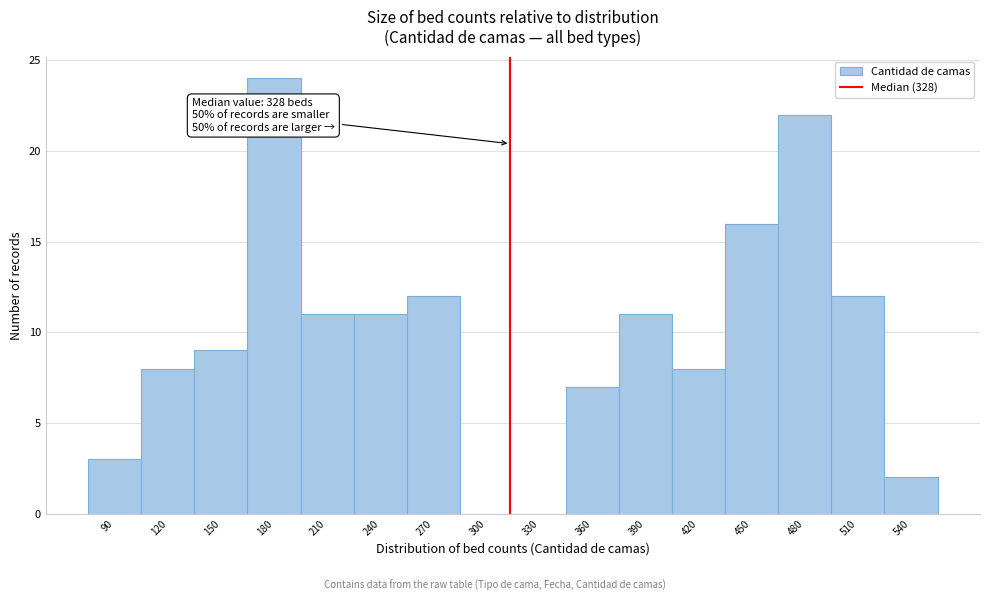

Reading right to left, transcribe all the data shown in this chart.

540=2	510=12	480=22	450=16	420=8	390=11	360=7	330=0	300=0	270=12	240=11	210=11	180=24	150=9	120=8	90=3